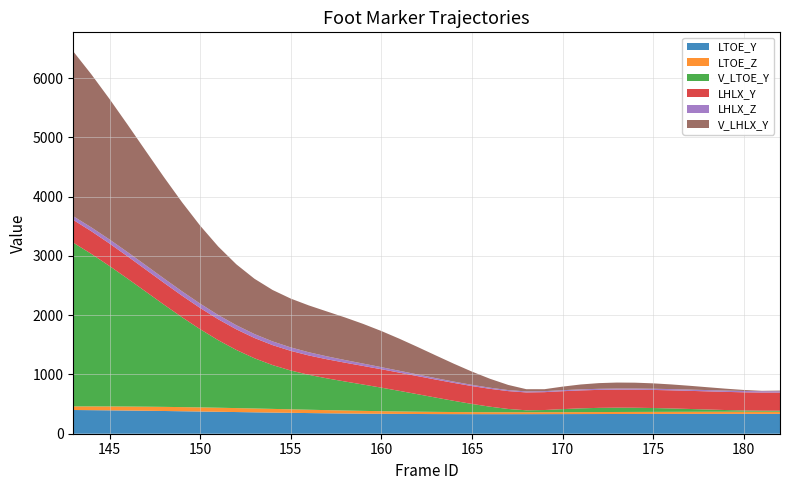

Reading left to right, list all the values displayed in this chart.

LTOE_Y: 143=400.1	144=397.5	145=394.5	146=391.2	147=387.5	148=383.5	149=379.3	150=374.9	151=370.3	152=365.7	153=361.2	154=356.8	155=352.5	156=348.6	157=344.9	158=341.6	159=338.8	160=336.3	161=334.3	162=332.7	163=331.5	164=330.7	165=330.2	166=330.1	167=330.1	168=330.4	169=330.8	170=331.2	171=331.8	172=332.3	173=332.9	174=333.3	175=333.8	176=334.1	177=334.4	178=334.6	179=334.8	180=334.8	181=334.9	182=334.8
LTOE_Z: 143=60.9	144=63.5	145=65.7	146=67.5	147=68.8	148=69.6	149=69.8	150=69.3	151=68.3	152=66.8	153=64.7	154=62.2	155=59.3	156=56.3	157=53.1	158=49.9	159=46.9	160=44.0	161=41.3	162=39.0	163=37.1	164=35.5	165=34.2	166=33.4	167=32.9	168=32.6	169=32.6	170=32.8	171=33.1	172=33.5	173=34.0	174=34.5	175=35.0	176=35.4	177=35.7	178=36.0	179=36.2	180=36.4	181=36.5	182=36.5
V_LTOE_Y: 143=2762.6	144=2572.6	145=2369.7	146=2157.8	147=1941.6	148=1726.1	149=1516.9	150=1319.6	151=1139.4	152=980.9	153=847.2	154=739.1	155=654.6	156=589.1	157=536.1	158=489.4	159=444.1	160=397.1	161=347.3	162=295.0	163=241.5	164=188.5	165=138.2	166=92.7	167=54.9	168=32.5	169=36.4	170=51.1	171=63.3	172=70.5	173=72.7	174=70.6	175=65.0	176=57.0	177=47.6	178=37.8	179=28.6	180=21.3	181=17.1	182=16.6
LHLX_Y: 143=384.5	144=382.1	145=379.3	146=375.9	147=372.1	148=367.9	149=363.2	150=358.2	151=353.0	152=347.6	153=342.2	154=336.8	155=331.5	156=326.5	157=321.8	158=317.6	159=313.8	160=310.5	161=307.7	162=305.5	163=303.7	164=302.5	165=301.7	166=301.2	167=301.1	168=301.3	169=301.7	170=302.2	171=302.8	172=303.4	173=304.0	174=304.6	175=305.1	176=305.6	177=305.9	178=306.2	179=306.4	180=306.5	181=306.5	182=306.5
LHLX_Z: 143=61.8	144=65.4	145=68.5	146=71.1	147=72.9	148=73.9	149=74.1	150=73.5	151=71.9	152=69.6	153=66.5	154=62.8	155=58.6	156=54.1	157=49.3	158=44.6	159=39.9	160=35.5	161=31.4	162=27.8	163=24.7	164=22.2	165=20.2	166=18.7	167=17.8	168=17.3	169=17.1	170=17.3	171=17.7	172=18.2	173=18.8	174=19.5	175=20.2	176=20.8	177=21.3	178=21.7	179=22.0	180=22.2	181=22.3	182=22.4
V_LHLX_Y: 143=2780.5	144=2582.1	145=2370.6	146=2150.8	147=1928.4	148=1710.0	149=1503.3	150=1316.1	151=1155.7	152=1027.4	153=932.7	154=867.7	155=823.8	156=790.2	157=757.3	158=718.3	159=669.5	160=609.9	161=540.5	162=464.0	163=383.3	164=302.0	165=223.4	166=150.6	167=86.8	168=37.5	169=32.7	170=60.1	171=82.3	172=95.8	173=100.9	174=98.9	175=91.0	176=79.0	177=64.2	178=48.2	179=32.1	180=17.3	181=6.6	182=10.9